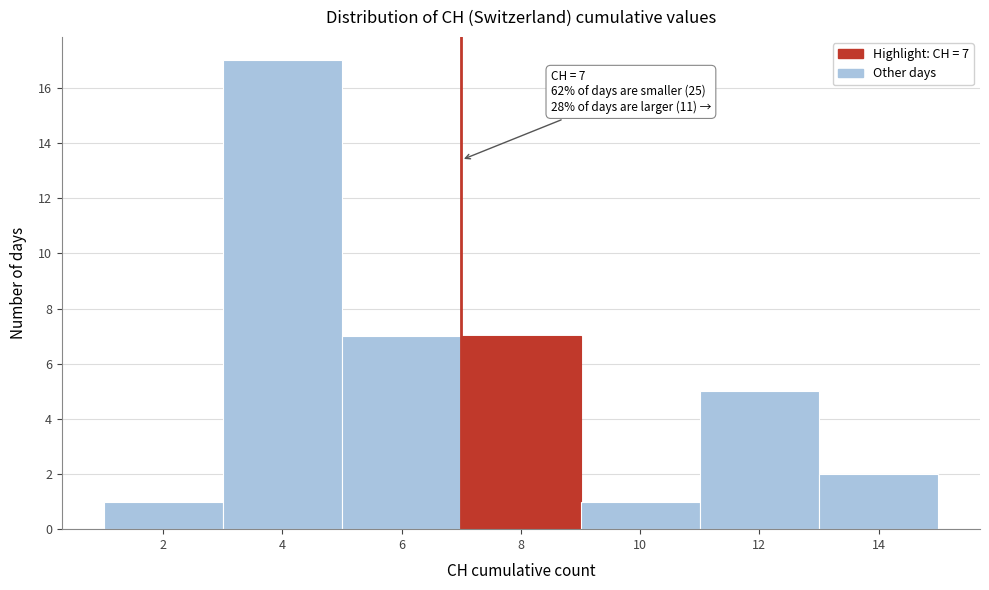

Which range on the x-axis has the tallest bar?

3 to 5